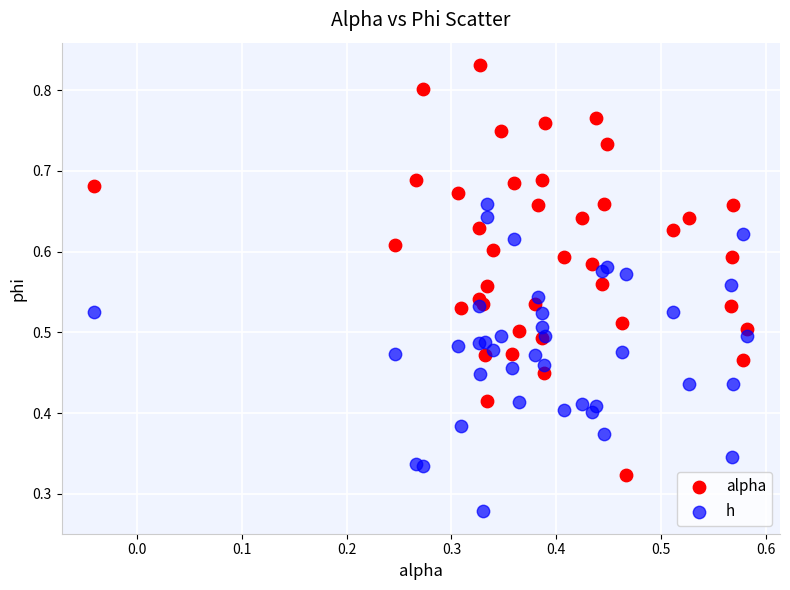

Which series has the largest Y range (max minus min)?

alpha